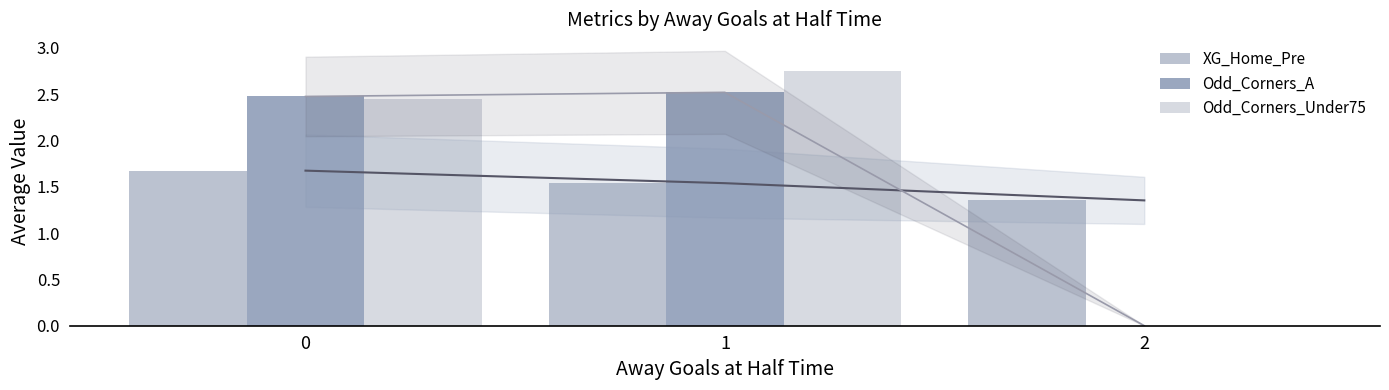

Where is Odd_Corners_Under75 nearest to the value 1?

2